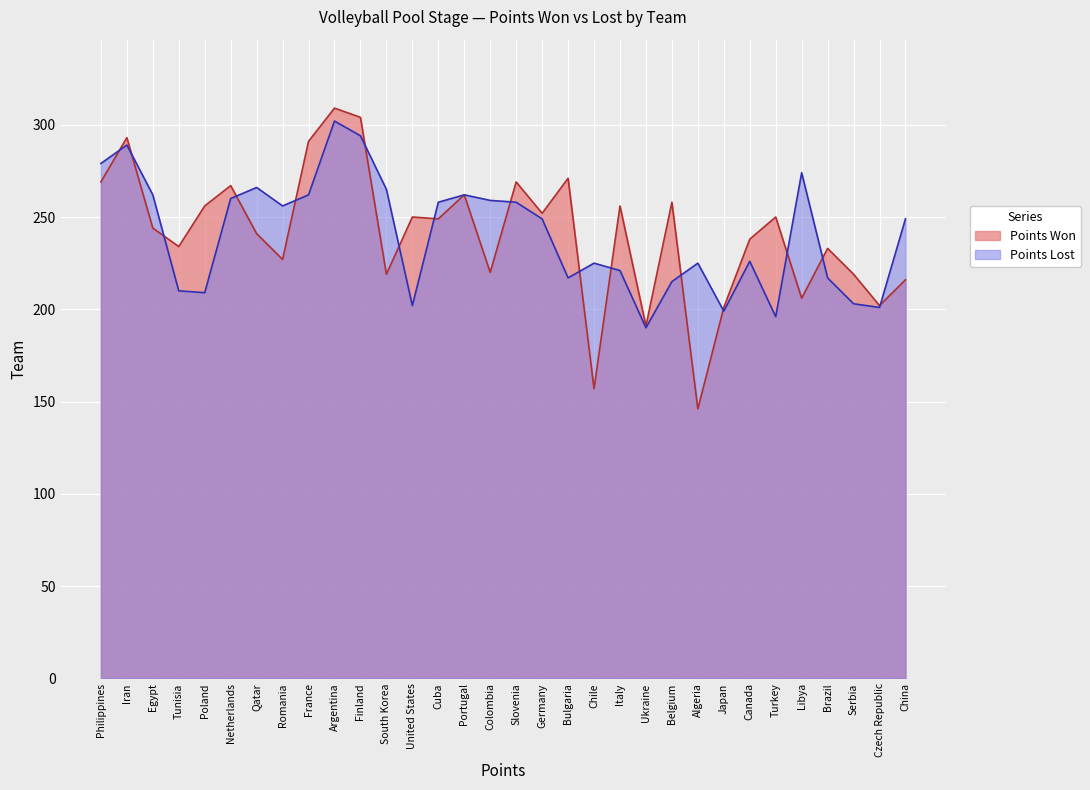

Between which two adjacent categories do Points Won and Points Lost first intersect?

Philippines and Iran